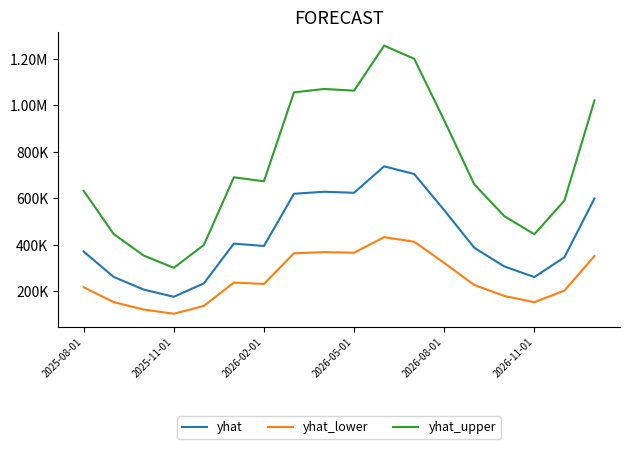

Reading left to right, what are all the values shown in this chart?

yhat: 371580.6	262294.0	207969.5	177045.5	234586.2	405594.5	395483.5	620056.2	628652.7	624387.9	738038.5	704964.7	549425.3	387832.5	307507.4	261782.7	346863.3	599718.8
yhat_lower: 218161.6	153997.4	122102.4	103946.4	137729.6	238131.9	232195.5	364046.4	369093.6	366589.6	433316.0	413897.8	322577.7	227703.5	180543.0	153697.2	203649.6	352105.9
yhat_upper: 632888.6	446748.3	354220.9	301550.3	399555.4	690822.2	673600.8	1056100.3	1070742.0	1063478.2	1257051.4	1200719.1	935799.5	660569.5	523757.1	445877.4	590789.3	1021461.0